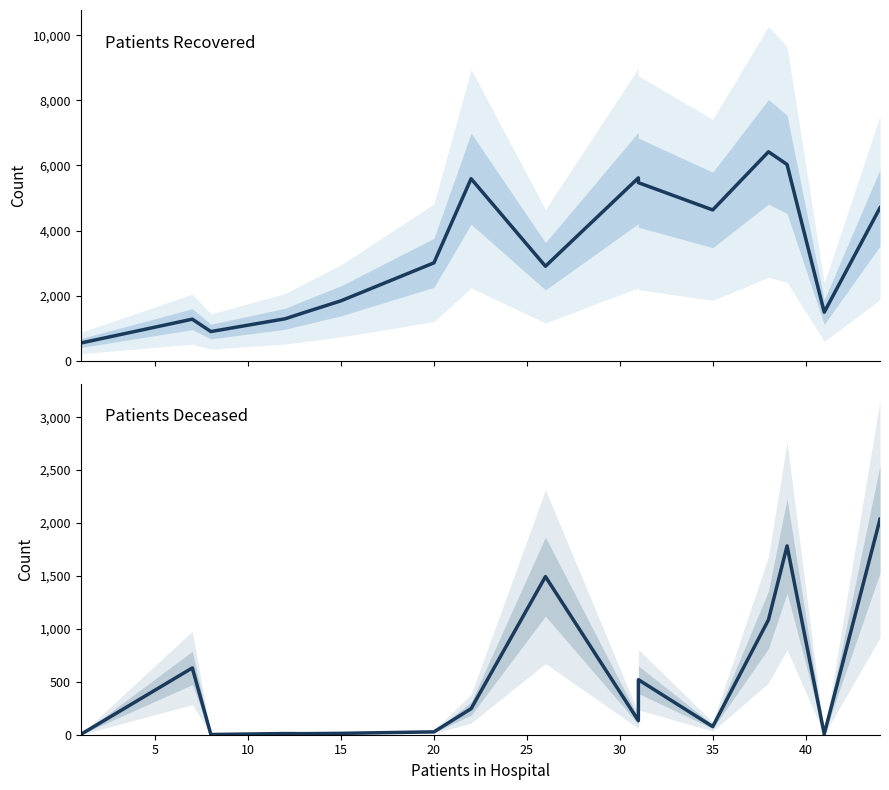

True or false: patients_deceased and patients_recovered cross at least once.

False